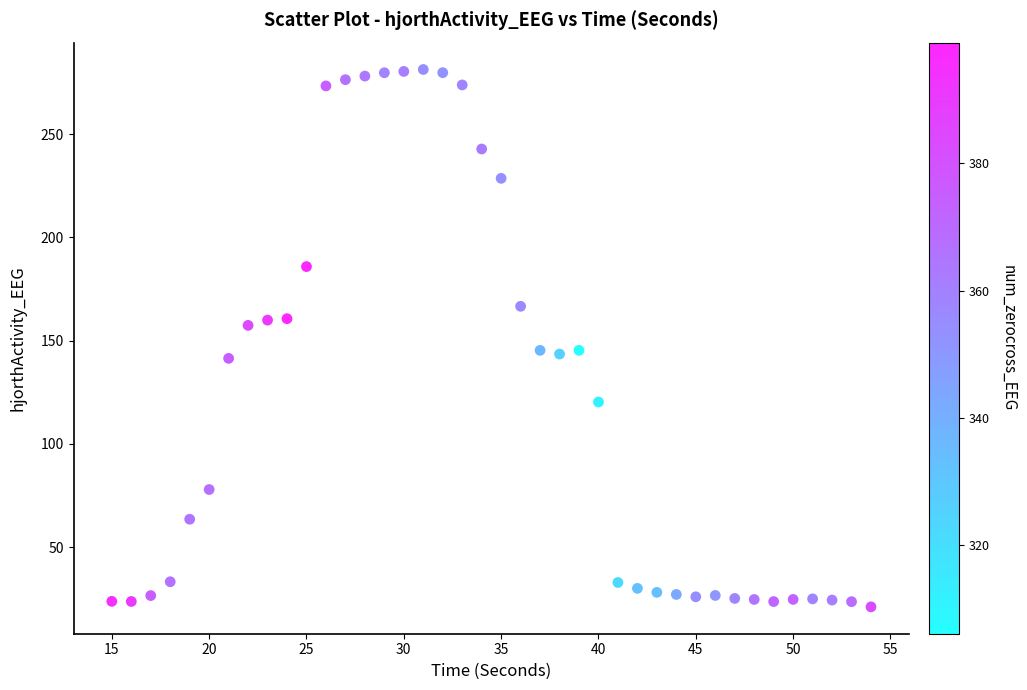

What is the range of Y values (max minus min)?

260.2